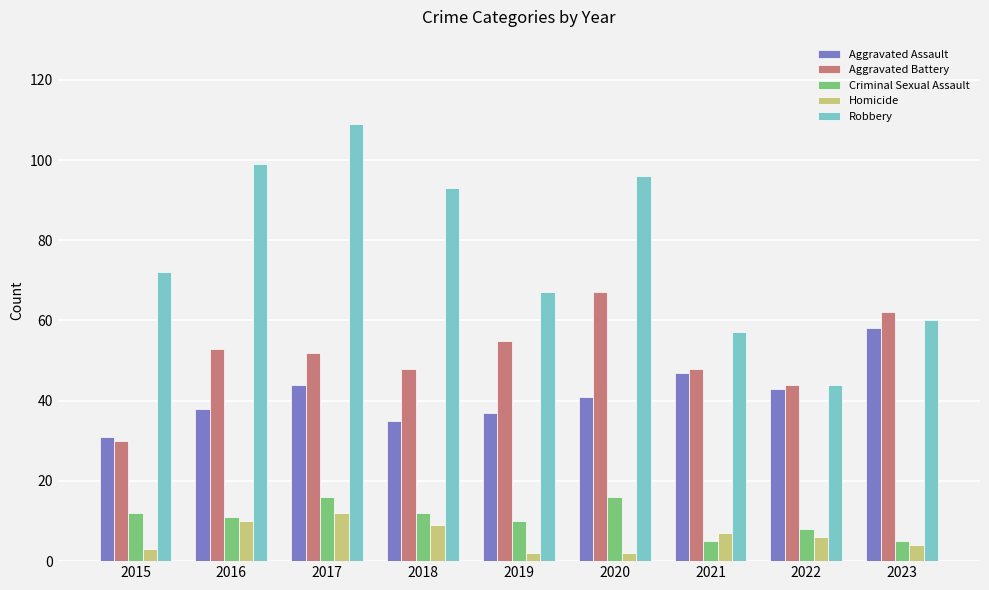

Is the value of Robbery at 2019 greater than the value of Homicide at 2022?

Yes